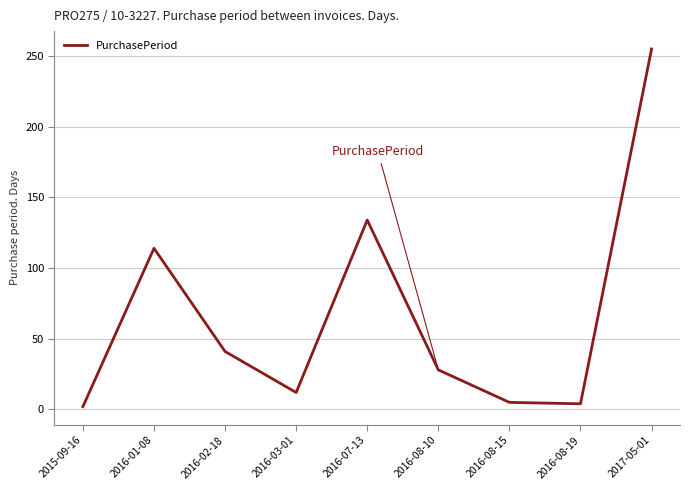

What is the greatest value displayed?

255